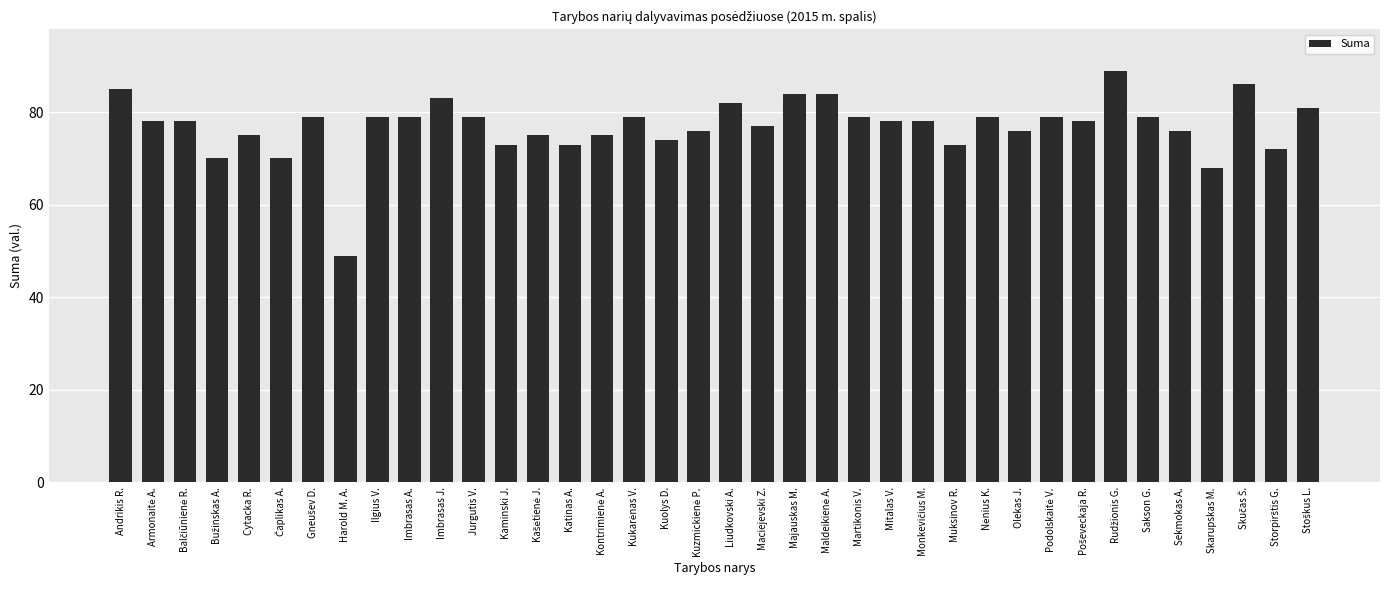

Are the bars grouped side by side (vs. stacked)?

No